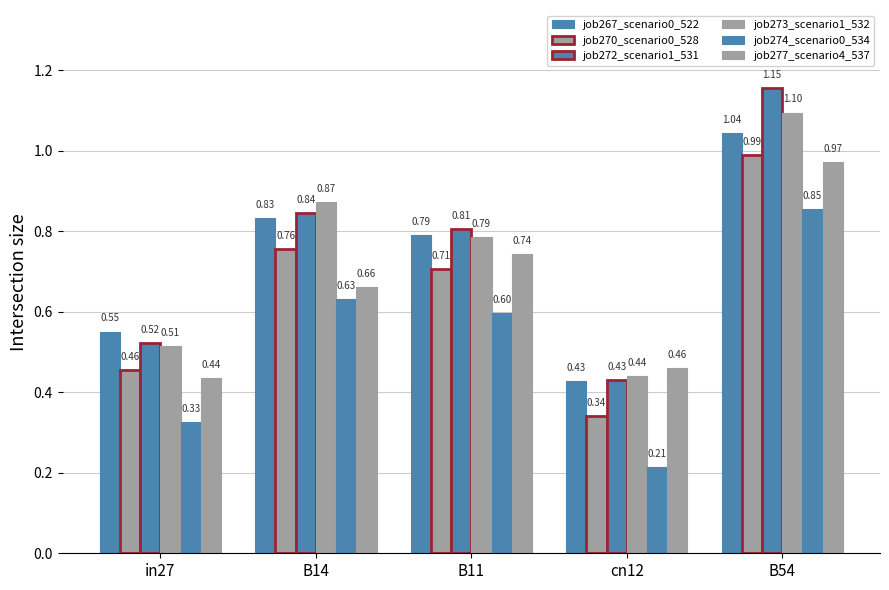

What is the sum of the job273_scenario1_532 values at B14 and B54?

2.0